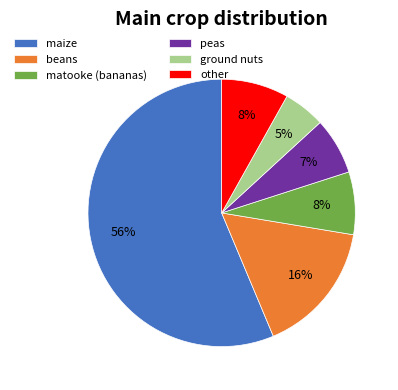

Between ground nuts and other, which is larger?

other